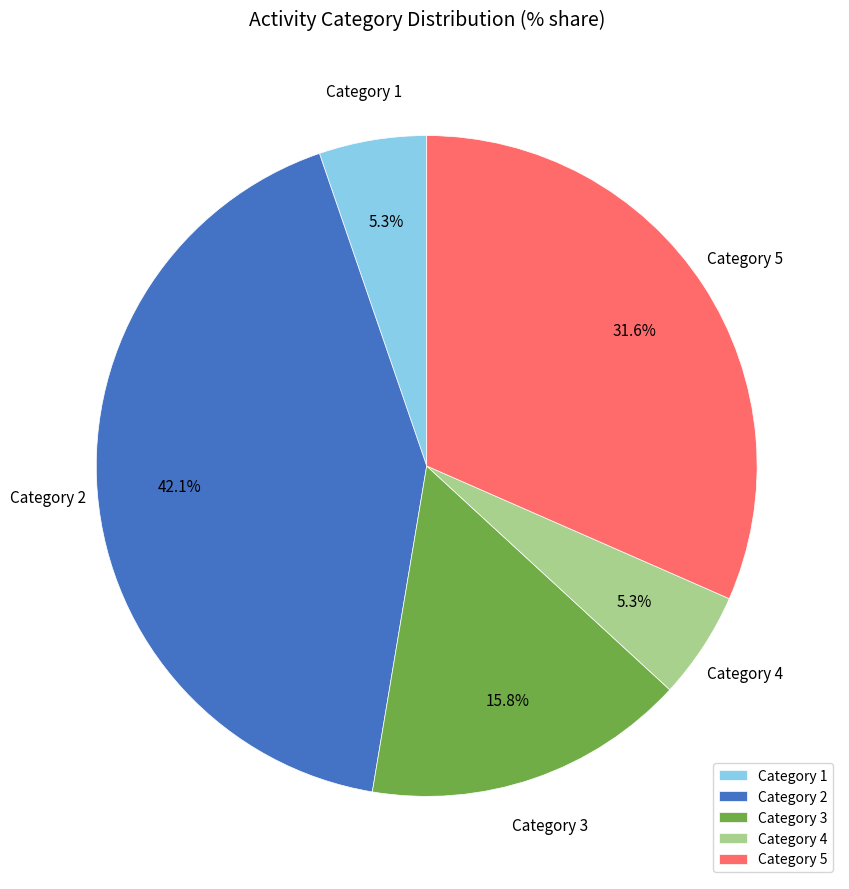

Which slice is the largest?

Category 2